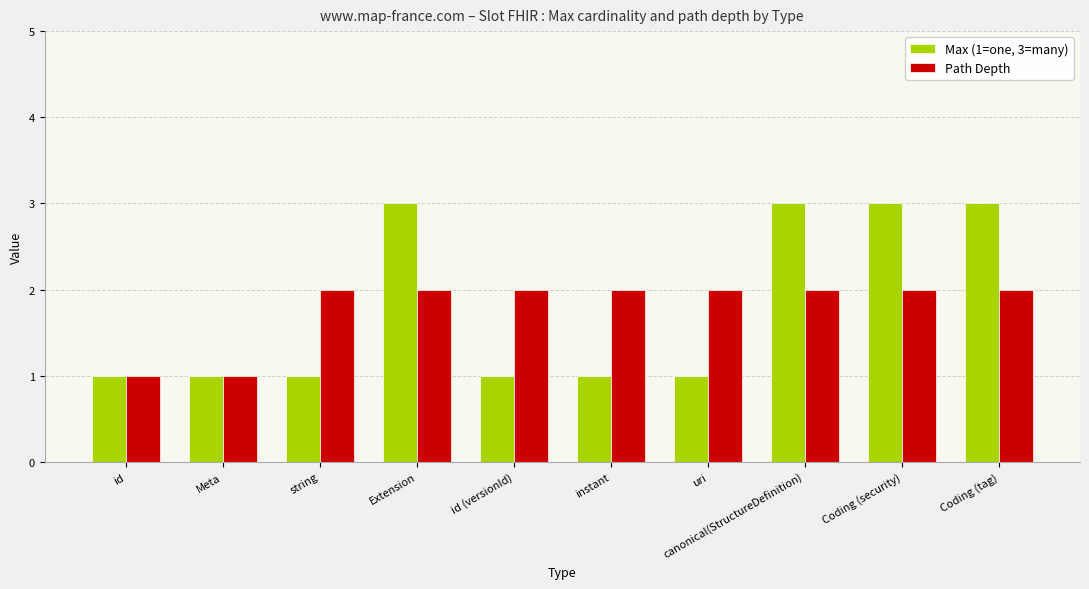

What is the greatest value displayed?

3